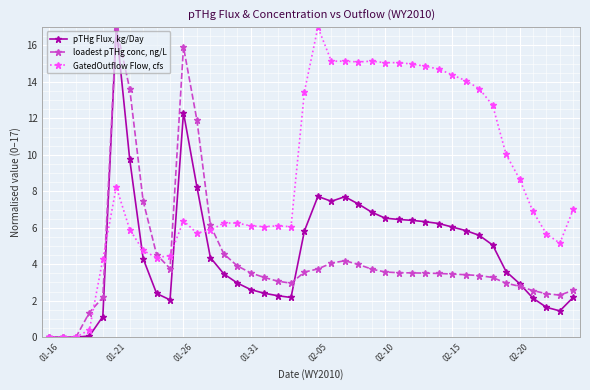

What is the sum of all GatedOutflow Flow, cfs values?

351.1